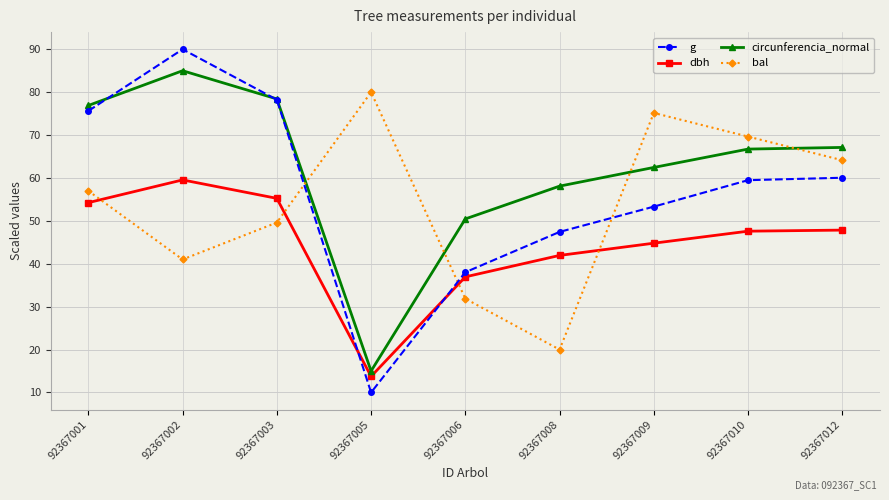

True or false: dbh and bal intersect in this chart.

True